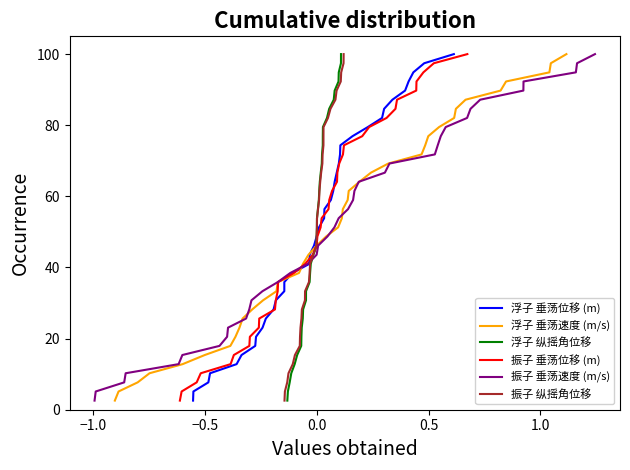

What is the minimum value for 浮子 纵摇角位移?

2.6